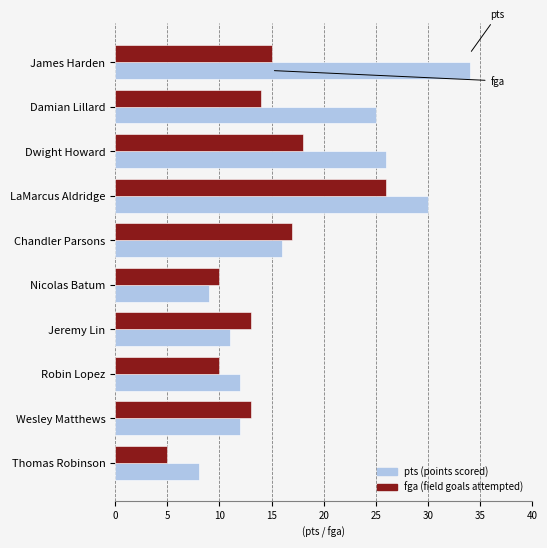

What is the difference between the highest and lowest values at Dwight Howard?

8